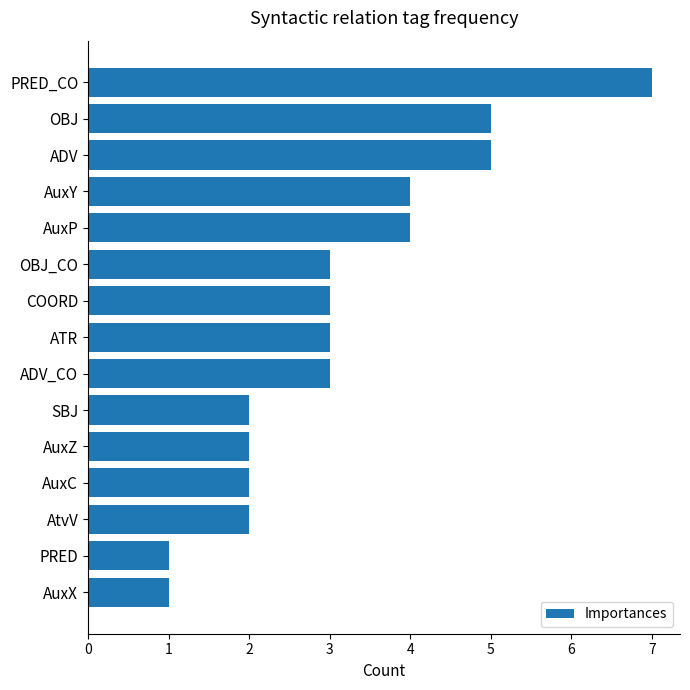

How many distinct data groups are displayed?

1